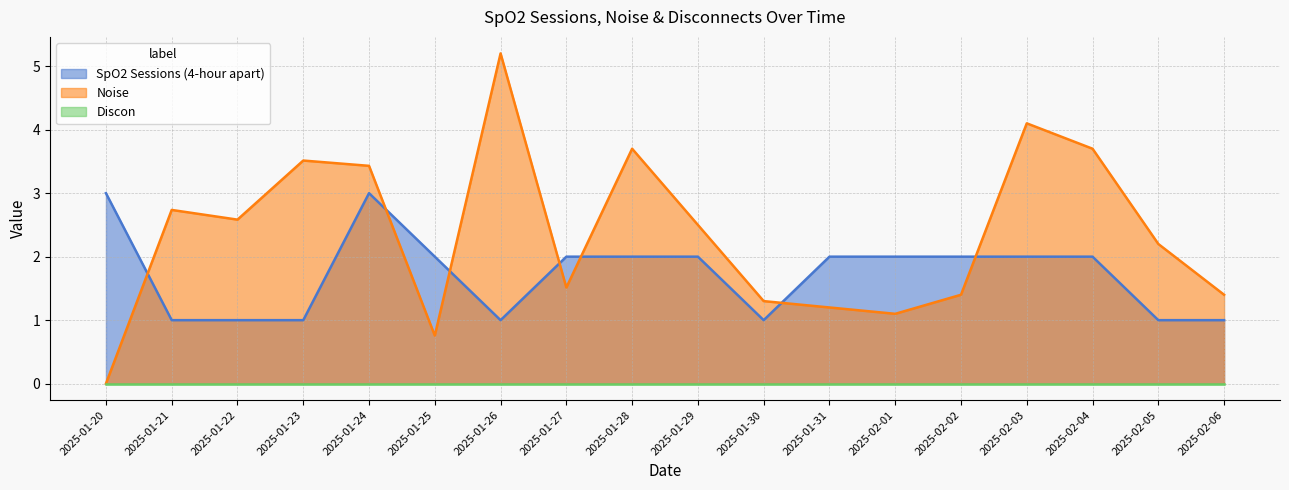

The value of SpO2 Sessions (4-hour apart) at 2025-01-25 is 2.0. True or false?

True